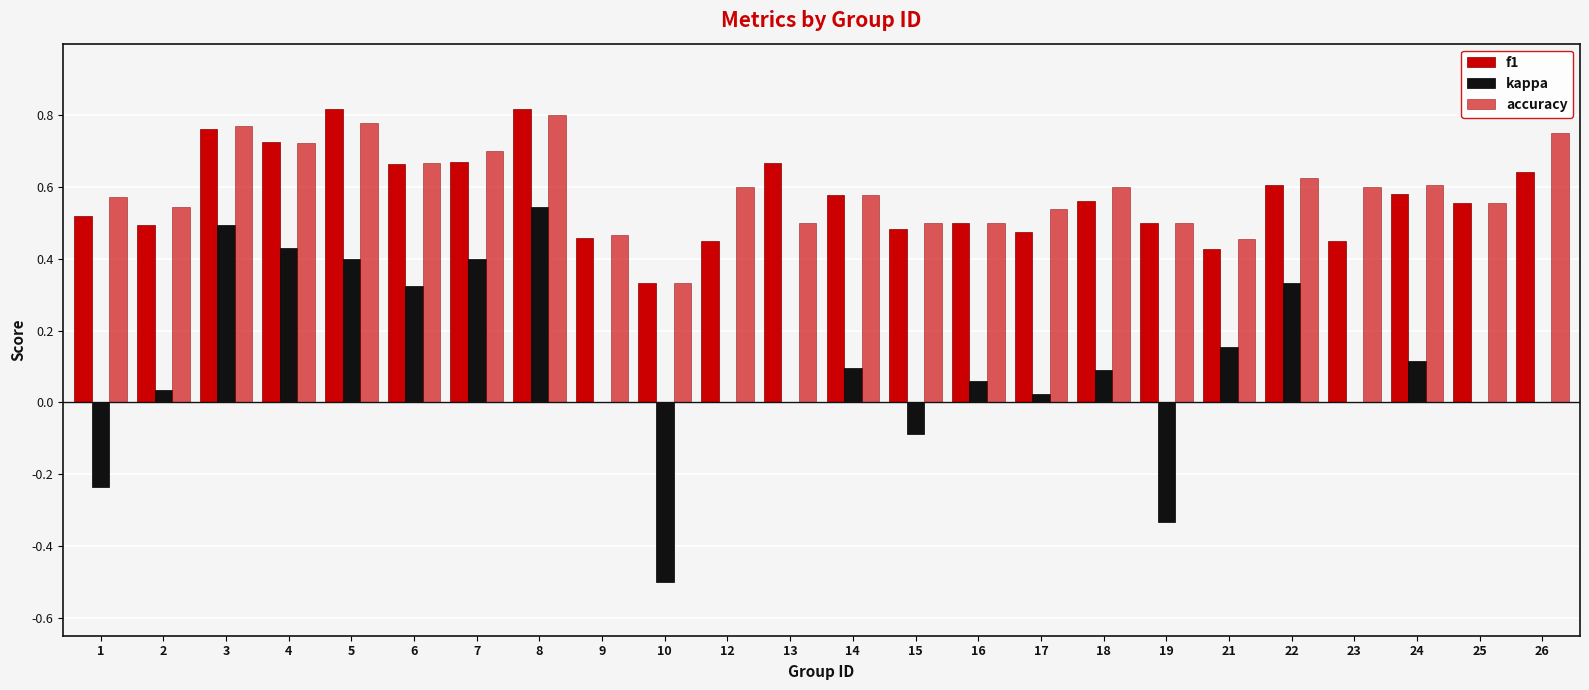

How many distinct data groups are displayed?

3